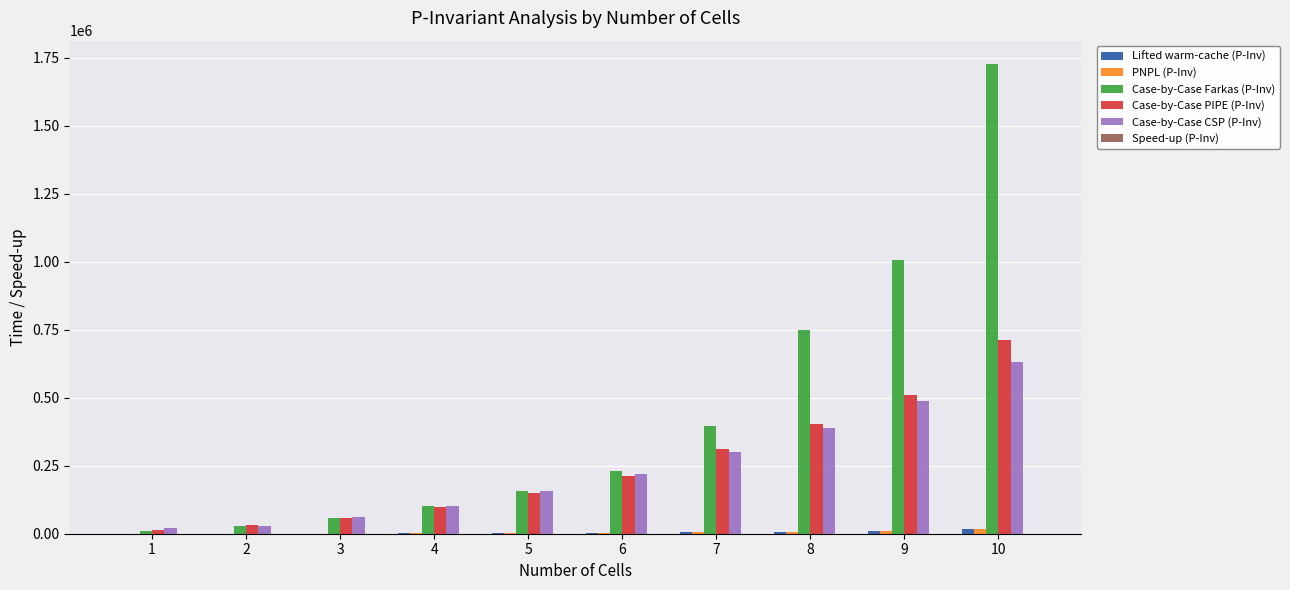

How many groups of bars are there?

10